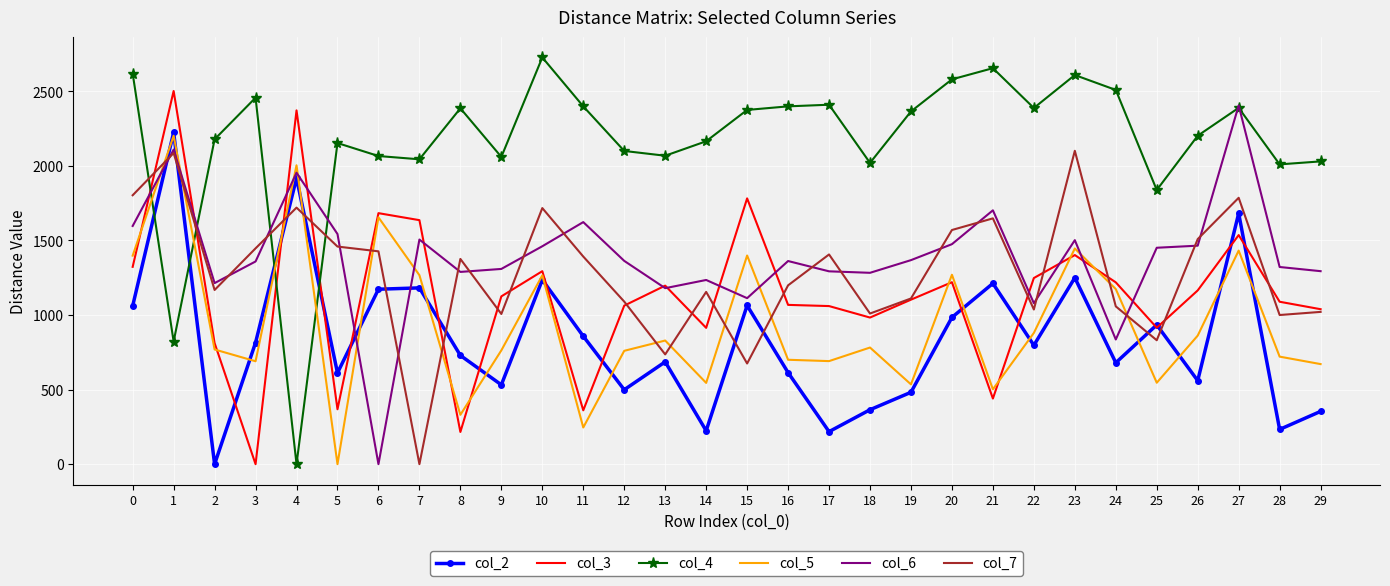

What are all the series names shown in the legend?

col_2, col_3, col_4, col_5, col_6, col_7